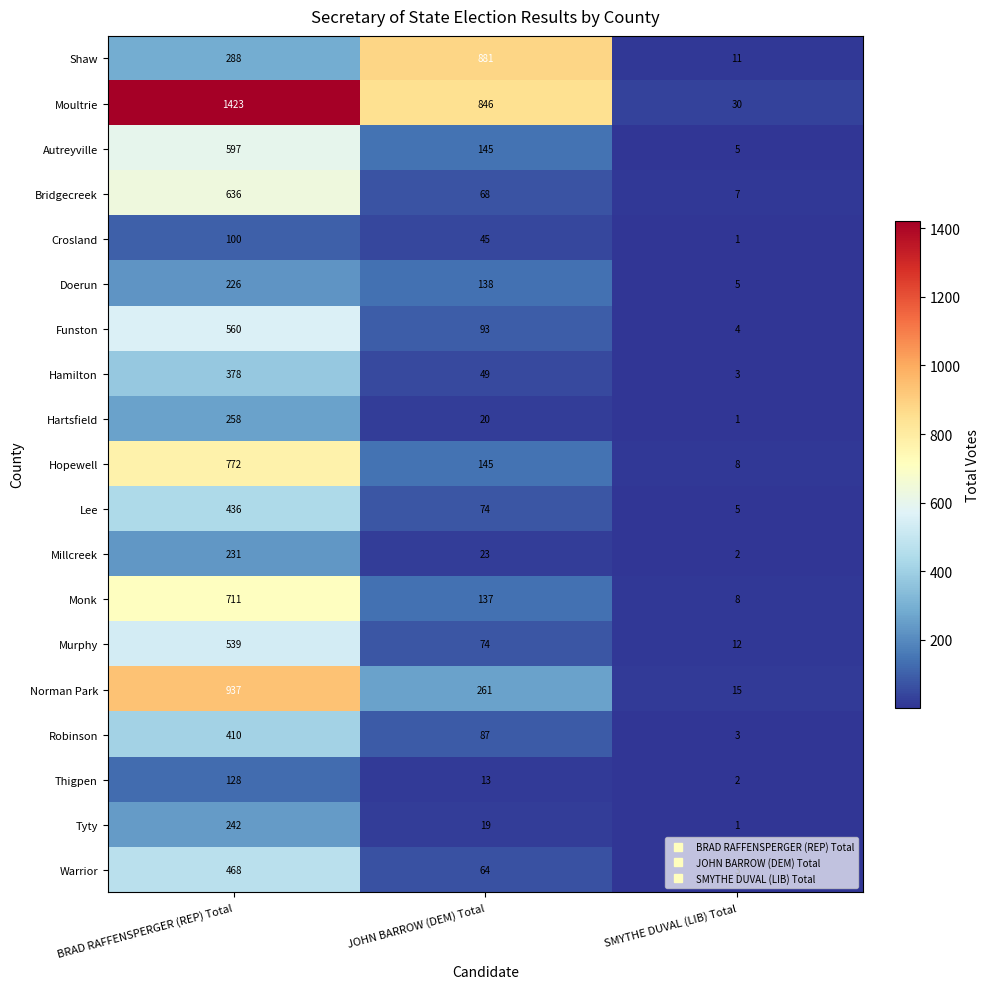

Which category has the lowest value across all series?

SMYTHE DUVAL (LIB) Total